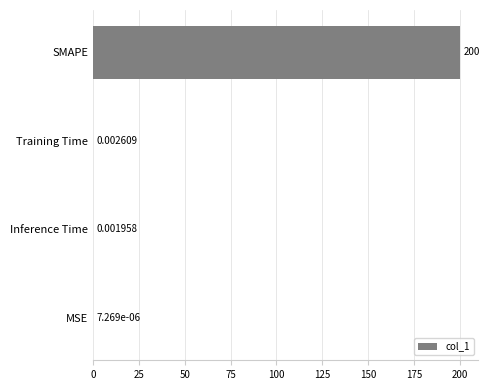

Count the number of data series in this chart.

1